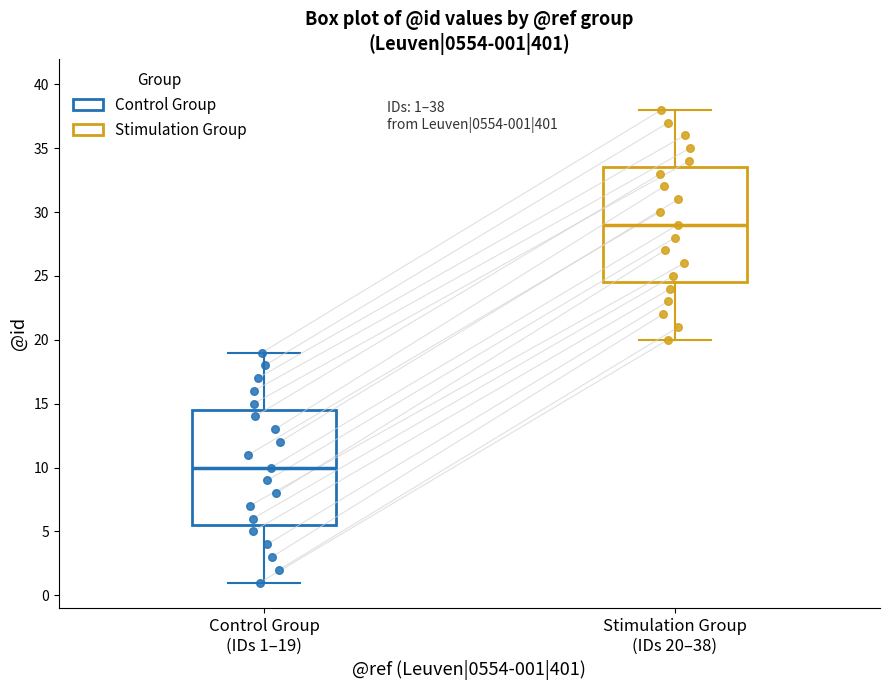

Which box's median line is the highest?

Stimulation Group (IDs 20–38)